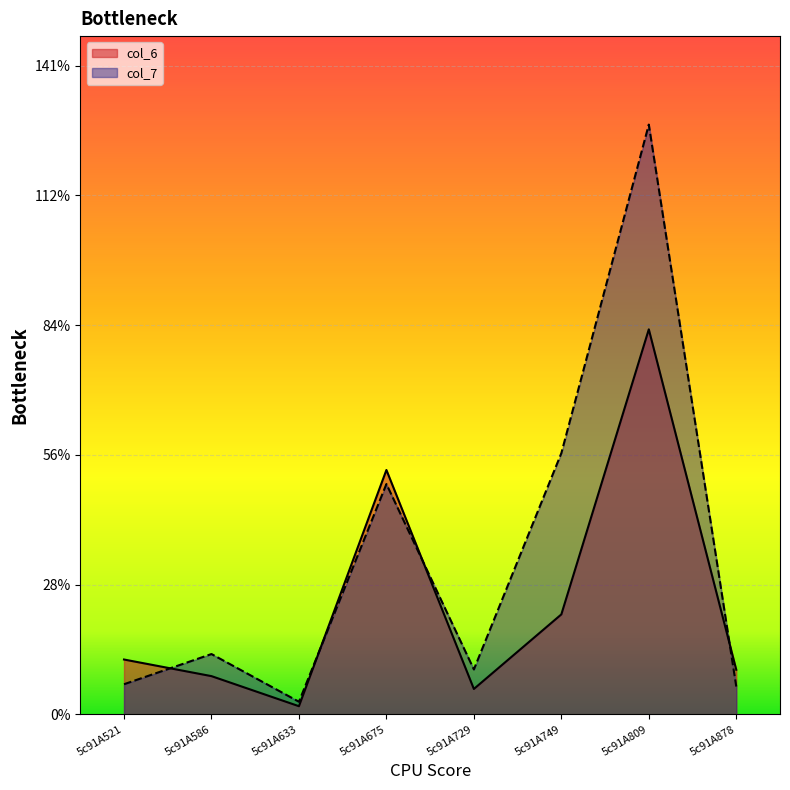

Does the chart display data point markers on the line(s)?

No